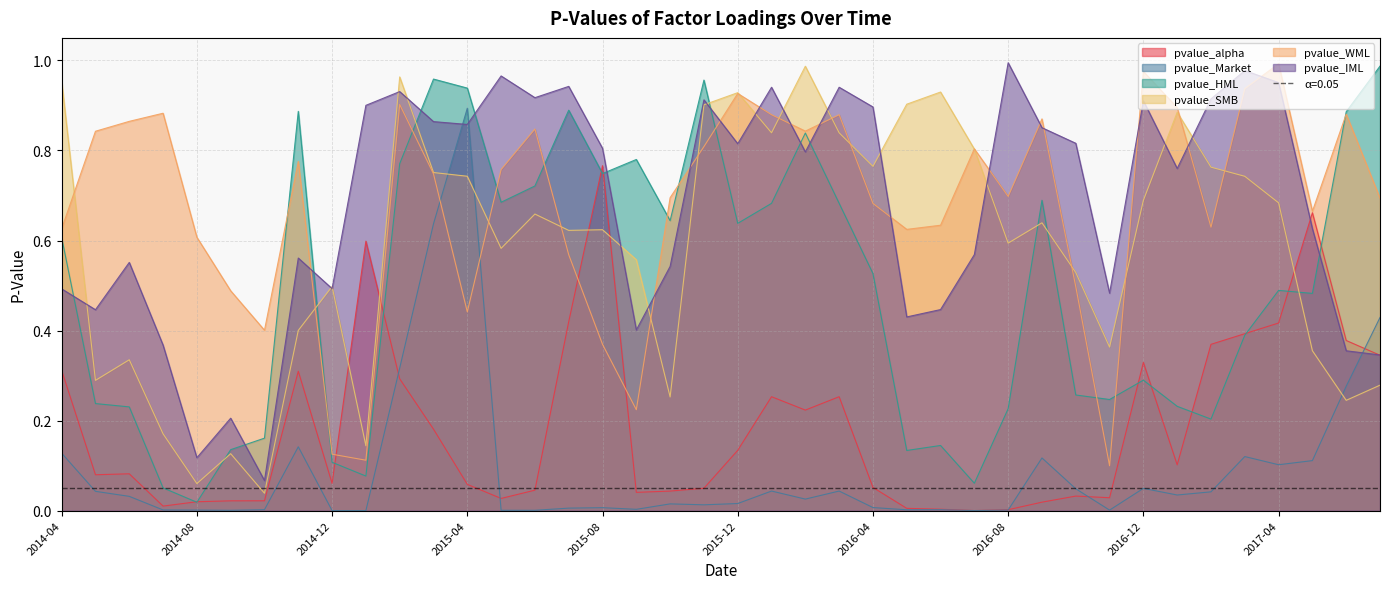

Reading right to left, list all the values displayed in this chart.

pvalue_alpha: 2017-07=0.3	2017-06=0.4	2017-05=0.7	2017-04=0.4	2017-03=0.4	2017-02=0.4	2017-01=0.1	2016-12=0.3	2016-11=0.0	2016-10=0.0	2016-09=0.0	2016-08=0.0	2016-07=0.0	2016-06=0.0	2016-05=0.0	2016-04=0.1	2016-03=0.3	2016-02=0.2	2016-01=0.3	2015-12=0.1	2015-11=0.0	2015-10=0.0	2015-09=0.0	2015-08=0.8	2015-07=0.4	2015-06=0.0	2015-05=0.0	2015-04=0.1	2015-03=0.2	2015-02=0.3	2015-01=0.6	2014-12=0.1	2014-11=0.3	2014-10=0.0	2014-09=0.0	2014-08=0.0	2014-07=0.0	2014-06=0.1	2014-05=0.1	2014-04=0.3
pvalue_Market: 2017-07=0.4	2017-06=0.3	2017-05=0.1	2017-04=0.1	2017-03=0.1	2017-02=0.0	2017-01=0.0	2016-12=0.0	2016-11=0.0	2016-10=0.0	2016-09=0.1	2016-08=0.0	2016-07=0.0	2016-06=0.0	2016-05=0.0	2016-04=0.0	2016-03=0.0	2016-02=0.0	2016-01=0.0	2015-12=0.0	2015-11=0.0	2015-10=0.0	2015-09=0.0	2015-08=0.0	2015-07=0.0	2015-06=0.0	2015-05=0.0	2015-04=0.9	2015-03=0.6	2015-02=0.3	2015-01=0.0	2014-12=0.0	2014-11=0.1	2014-10=0.0	2014-09=0.0	2014-08=0.0	2014-07=0.0	2014-06=0.0	2014-05=0.0	2014-04=0.1
pvalue_HML: 2017-07=1.0	2017-06=0.9	2017-05=0.5	2017-04=0.5	2017-03=0.4	2017-02=0.2	2017-01=0.2	2016-12=0.3	2016-11=0.2	2016-10=0.3	2016-09=0.7	2016-08=0.2	2016-07=0.1	2016-06=0.1	2016-05=0.1	2016-04=0.5	2016-03=0.7	2016-02=0.8	2016-01=0.7	2015-12=0.6	2015-11=1.0	2015-10=0.6	2015-09=0.8	2015-08=0.7	2015-07=0.9	2015-06=0.7	2015-05=0.7	2015-04=0.9	2015-03=1.0	2015-02=0.8	2015-01=0.1	2014-12=0.1	2014-11=0.9	2014-10=0.2	2014-09=0.1	2014-08=0.0	2014-07=0.1	2014-06=0.2	2014-05=0.2	2014-04=0.6
pvalue_SMB: 2017-07=0.3	2017-06=0.2	2017-05=0.4	2017-04=0.7	2017-03=0.7	2017-02=0.8	2017-01=0.9	2016-12=0.7	2016-11=0.4	2016-10=0.5	2016-09=0.6	2016-08=0.6	2016-07=0.8	2016-06=0.9	2016-05=0.9	2016-04=0.8	2016-03=0.8	2016-02=1.0	2016-01=0.8	2015-12=0.9	2015-11=0.9	2015-10=0.3	2015-09=0.6	2015-08=0.6	2015-07=0.6	2015-06=0.7	2015-05=0.6	2015-04=0.7	2015-03=0.8	2015-02=1.0	2015-01=0.1	2014-12=0.5	2014-11=0.4	2014-10=0.0	2014-09=0.1	2014-08=0.1	2014-07=0.2	2014-06=0.3	2014-05=0.3	2014-04=1.0
pvalue_WML: 2017-07=0.7	2017-06=0.9	2017-05=0.7	2017-04=1.0	2017-03=0.9	2017-02=0.6	2017-01=0.9	2016-12=1.0	2016-11=0.1	2016-10=0.5	2016-09=0.9	2016-08=0.7	2016-07=0.8	2016-06=0.6	2016-05=0.6	2016-04=0.7	2016-03=0.9	2016-02=0.8	2016-01=0.9	2015-12=0.9	2015-11=0.8	2015-10=0.7	2015-09=0.2	2015-08=0.4	2015-07=0.6	2015-06=0.8	2015-05=0.8	2015-04=0.4	2015-03=0.7	2015-02=0.9	2015-01=0.1	2014-12=0.1	2014-11=0.8	2014-10=0.4	2014-09=0.5	2014-08=0.6	2014-07=0.9	2014-06=0.9	2014-05=0.8	2014-04=0.6
pvalue_IML: 2017-07=0.3	2017-06=0.4	2017-05=0.6	2017-04=1.0	2017-03=1.0	2017-02=0.9	2017-01=0.8	2016-12=0.9	2016-11=0.5	2016-10=0.8	2016-09=0.9	2016-08=1.0	2016-07=0.6	2016-06=0.4	2016-05=0.4	2016-04=0.9	2016-03=0.9	2016-02=0.8	2016-01=0.9	2015-12=0.8	2015-11=0.9	2015-10=0.5	2015-09=0.4	2015-08=0.8	2015-07=0.9	2015-06=0.9	2015-05=1.0	2015-04=0.9	2015-03=0.9	2015-02=0.9	2015-01=0.9	2014-12=0.5	2014-11=0.6	2014-10=0.1	2014-09=0.2	2014-08=0.1	2014-07=0.4	2014-06=0.6	2014-05=0.4	2014-04=0.5